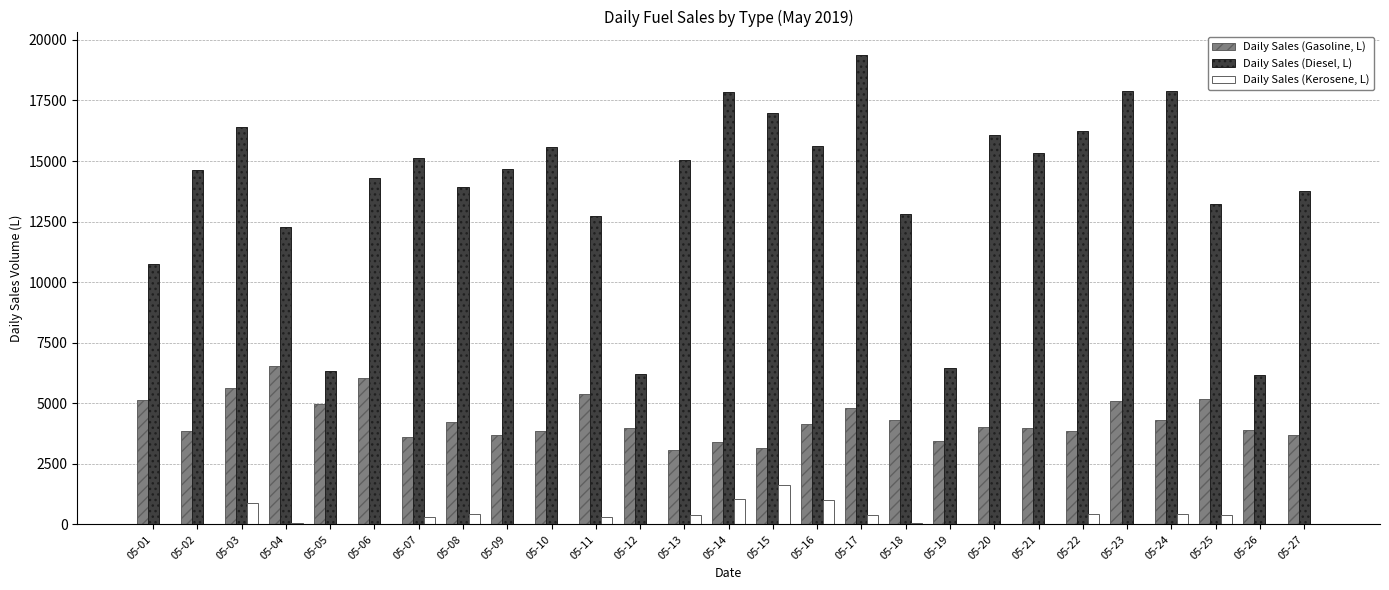

What is the sum of all Daily Sales (Diesel, L) values?

373626.9